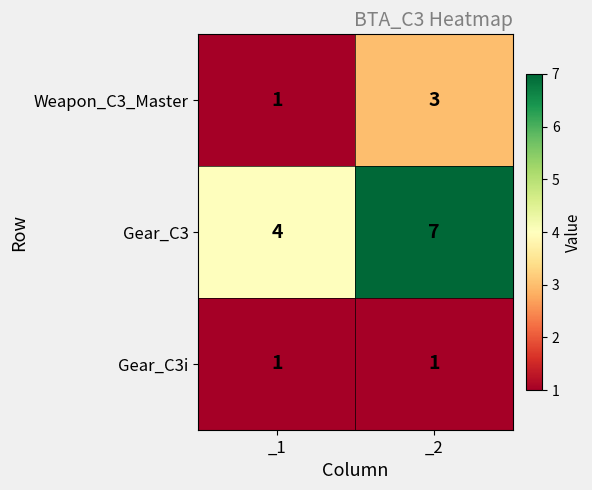

What is the sum of the Weapon_C3_Master values at _1 and _2?

4